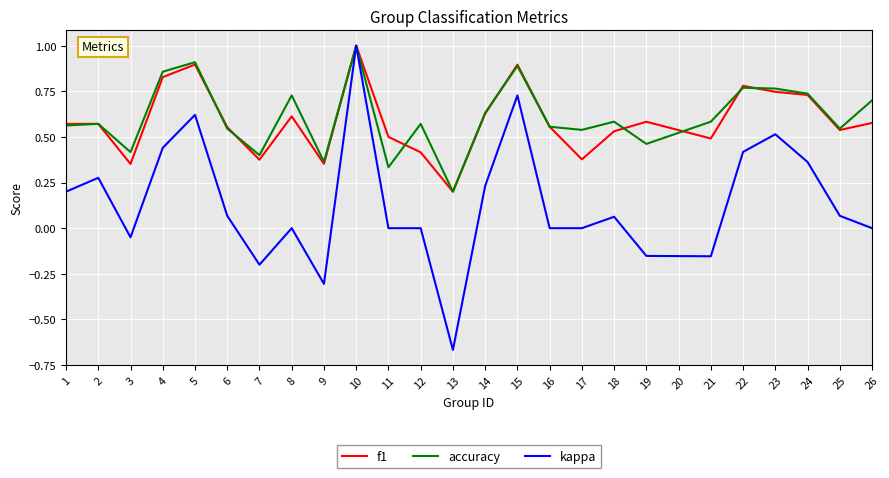

Between 16 and 22, which series saw the biggest shift?

kappa